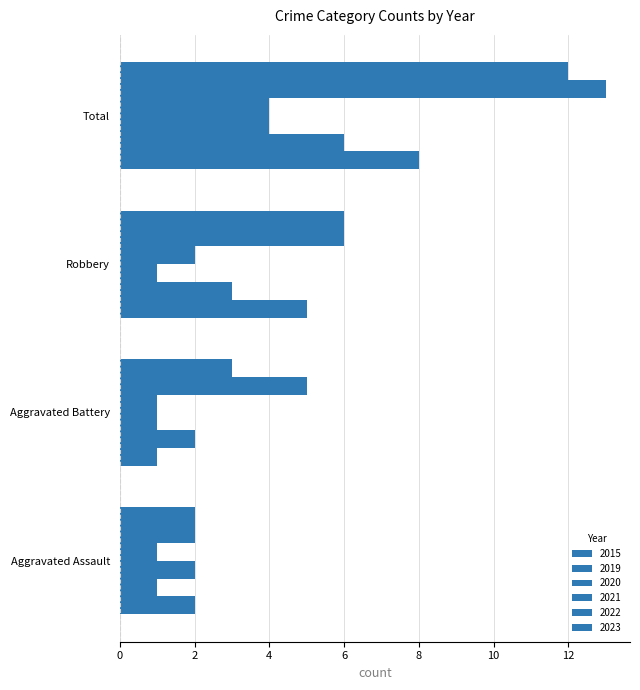

Count the number of data series in this chart.

6